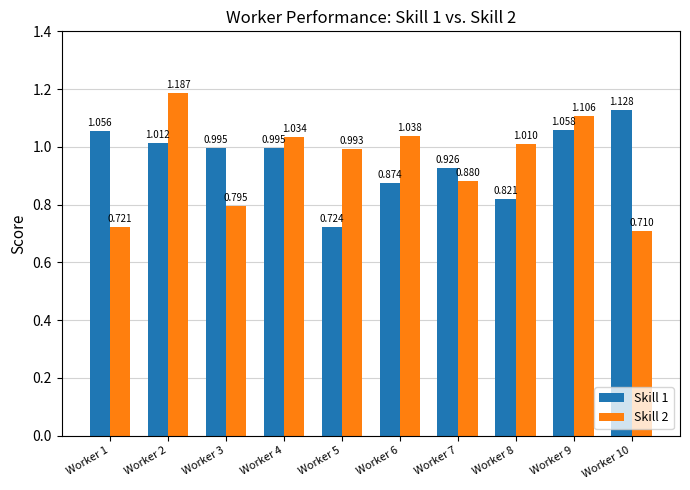

Is the value of Skill 2 at Worker 9 greater than the value of Skill 1 at Worker 10?

No